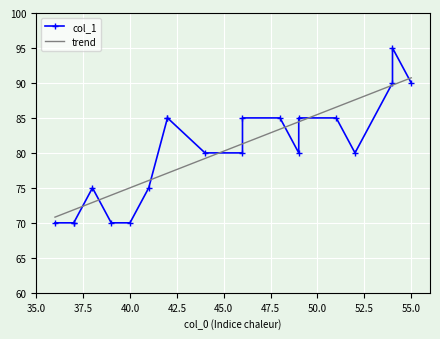

At which category does the chart reach its minimum across all series?

40